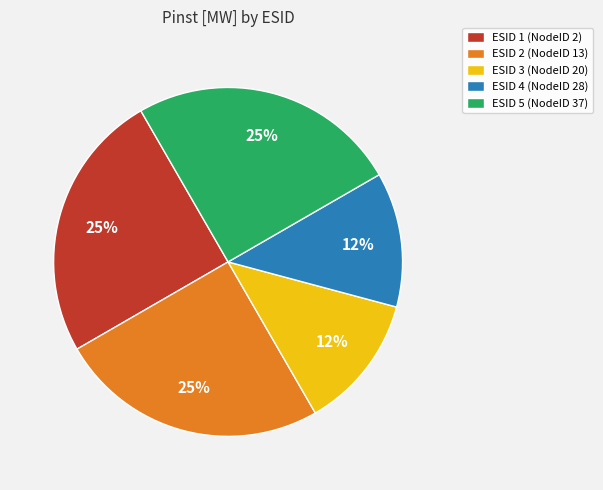

True or false: ESID 3 accounts for 20% of the total.

False